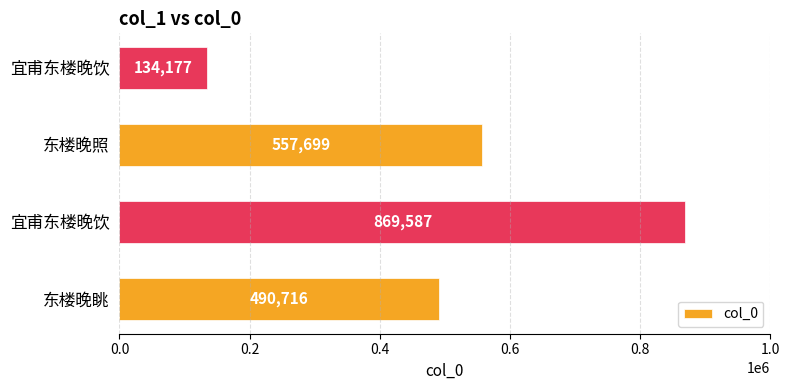

Are the bars horizontal?

Yes